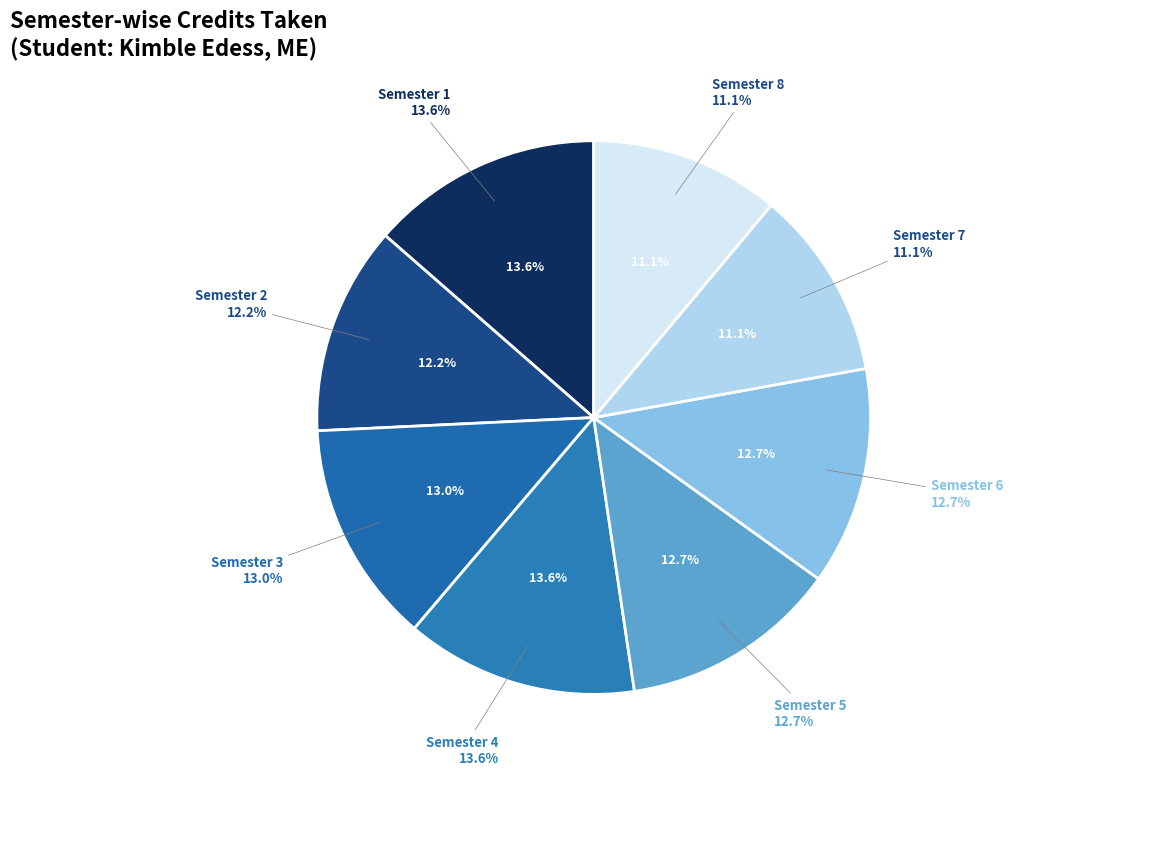

Approximately how many times larger is the value at Semester 1 compared to Semester 3?

1.0